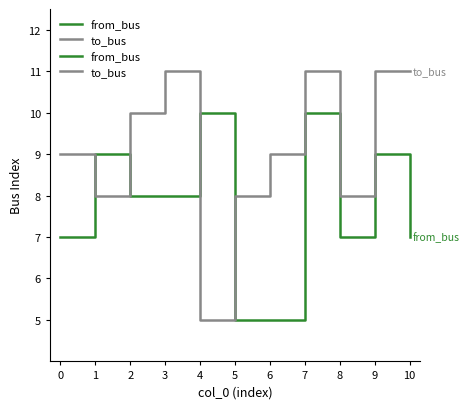

Which series has the largest range (max minus min)?

to_bus